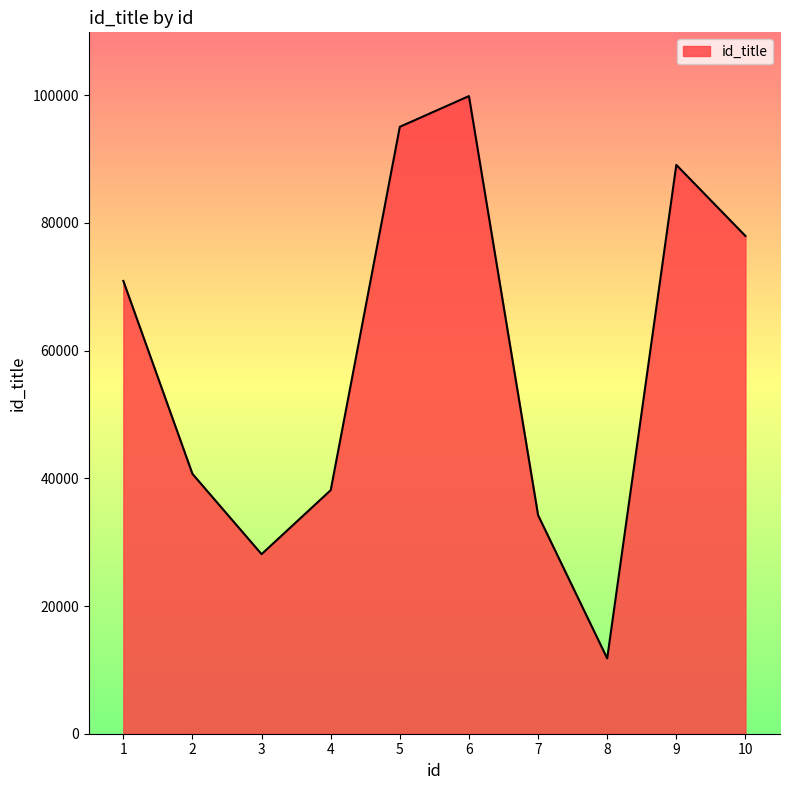

Reading left to right, what are all the values shown in this chart?

70913	40696	28122	38146	95058	99867	34231	11795	89094	77957